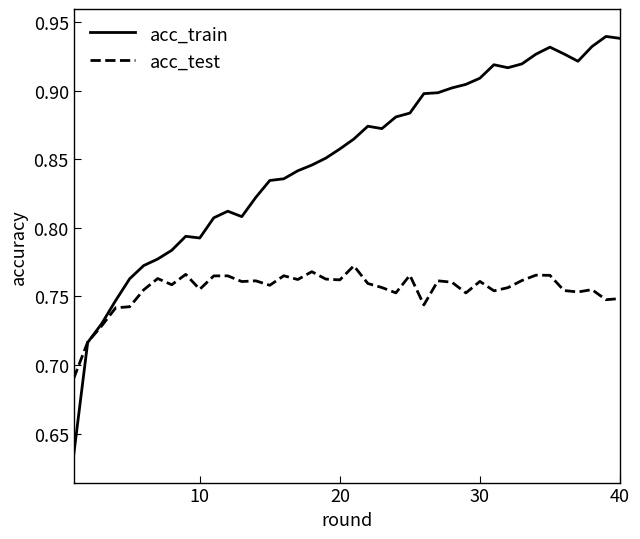

Which series has the widest spread of values?

acc_train